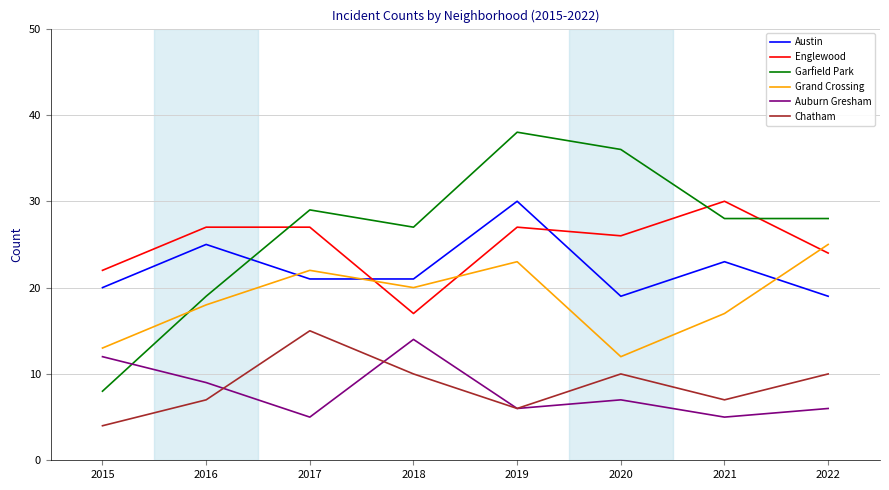

True or false: Grand Crossing and Auburn Gresham cross at least once.

False